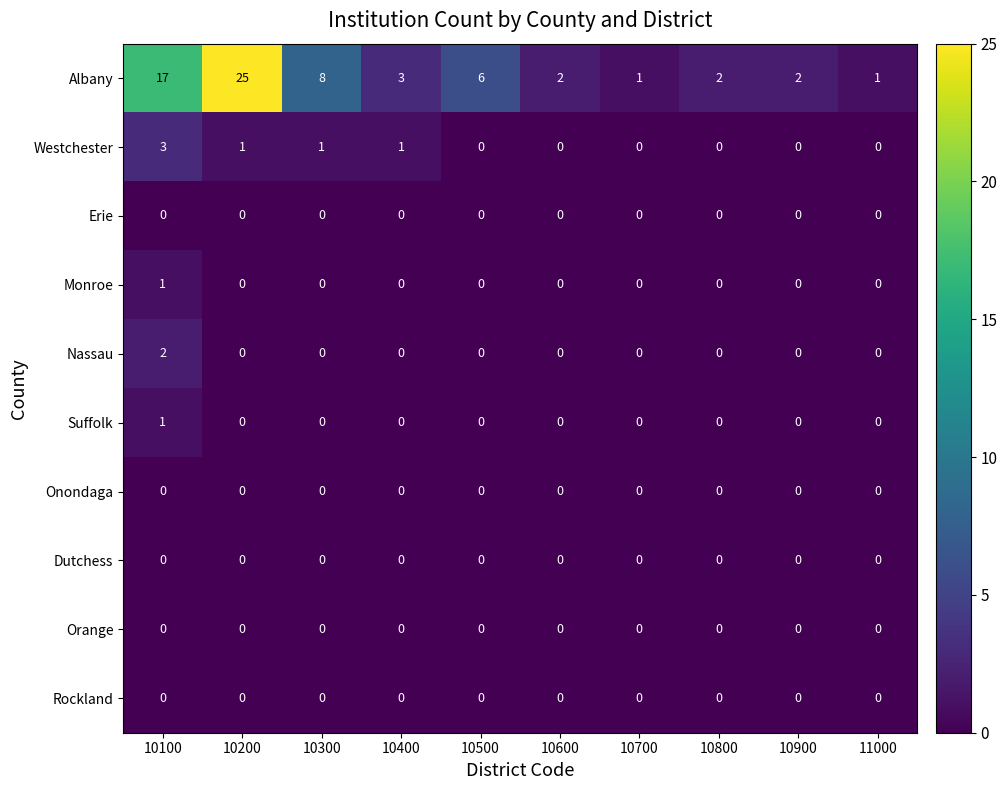

Which series has the widest spread of values?

Albany